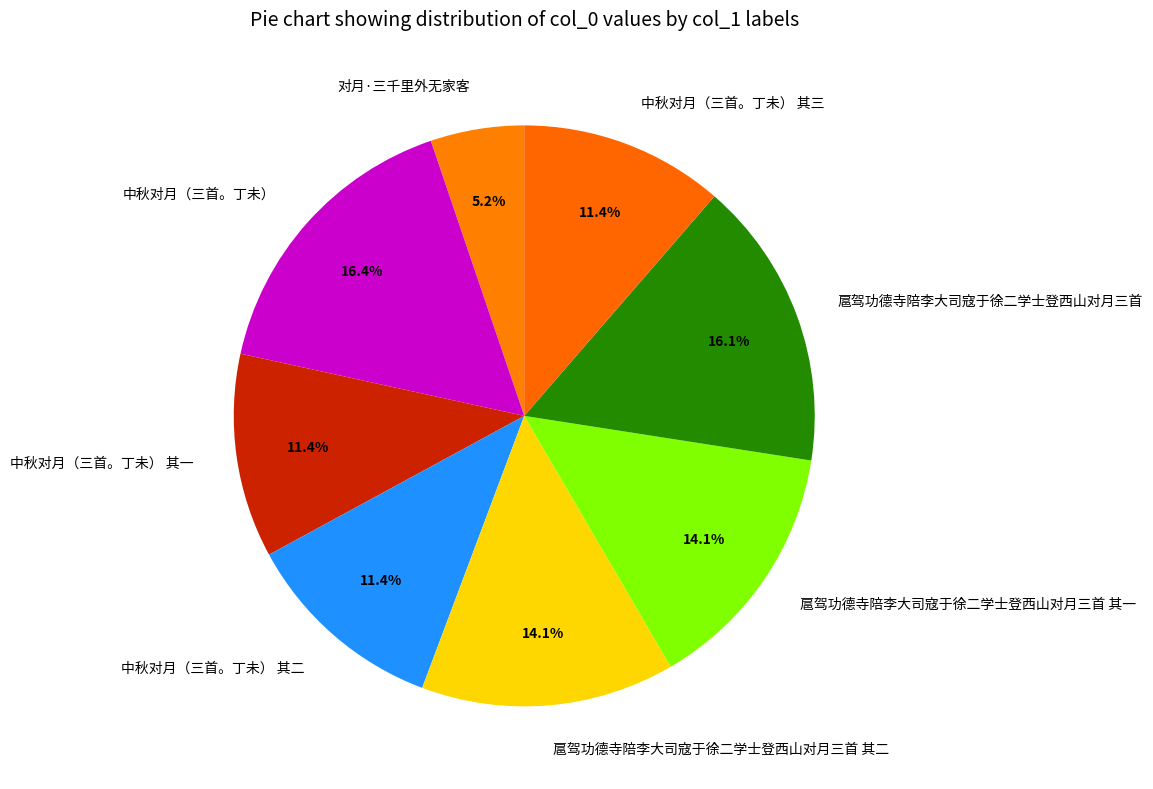

Does 对月·三千里外无家客 represent more than half of the total?

No